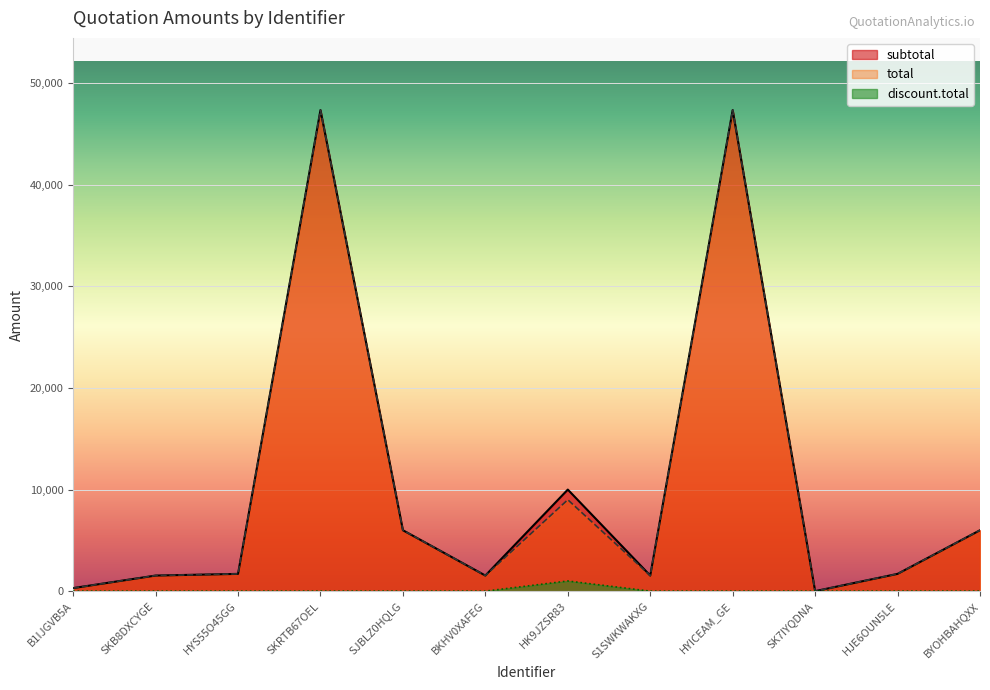

Reading left to right, what are all the values shown in this chart?

subtotal: 300.0	1535.0	1700.0	47370.0	5996.8	1535.0	10000.0	1535.0	47370.0	0.0	1700.0	5996.8
total: 300.0	1535.0	1700.0	47370.0	5996.8	1535.0	9000.0	1535.0	47370.0	0.0	1700.0	5996.8
discount.total: 0.0	0.0	0.0	0.0	0.0	0.0	1000.0	0.0	0.0	0.0	0.0	0.0